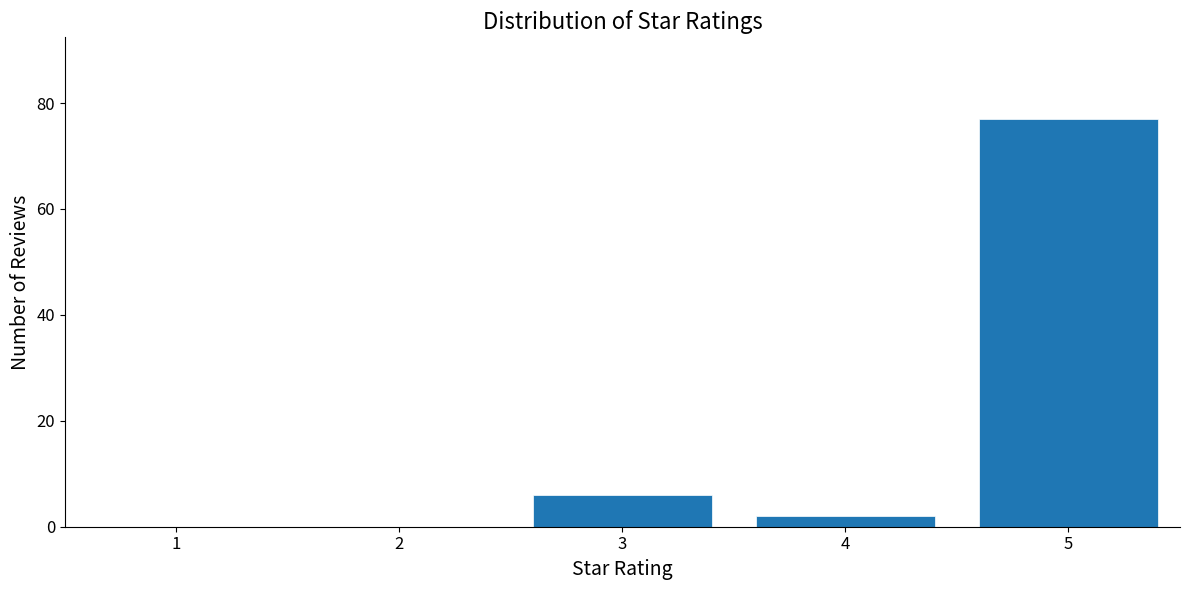

Reading right to left, list all the values displayed in this chart.

5=77	4=2	3=6	2=0	1=0